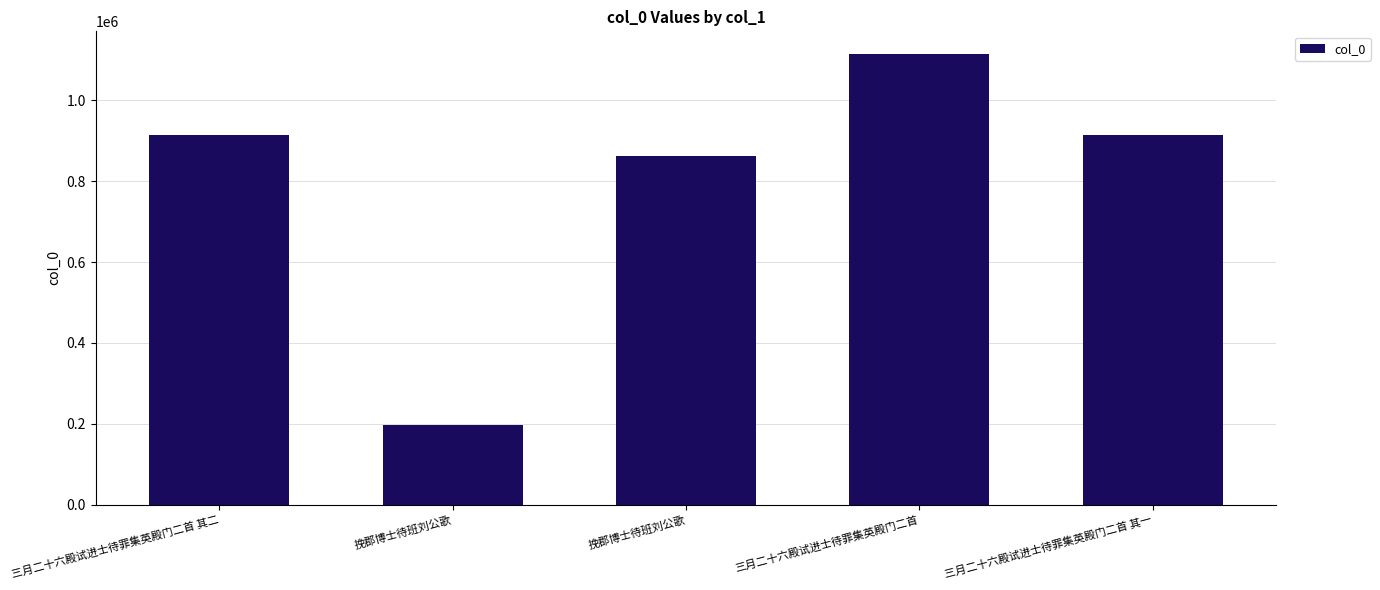

How many data points does each series have?

5